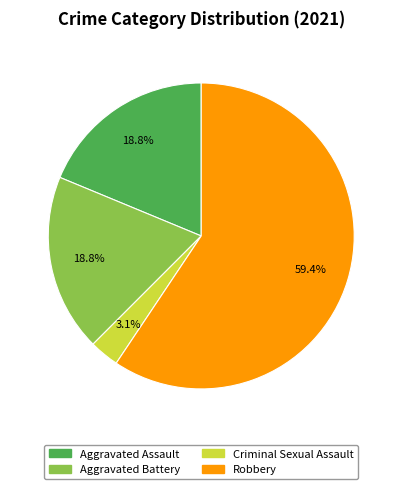

True or false: Robbery accounts for 59% of the total.

True